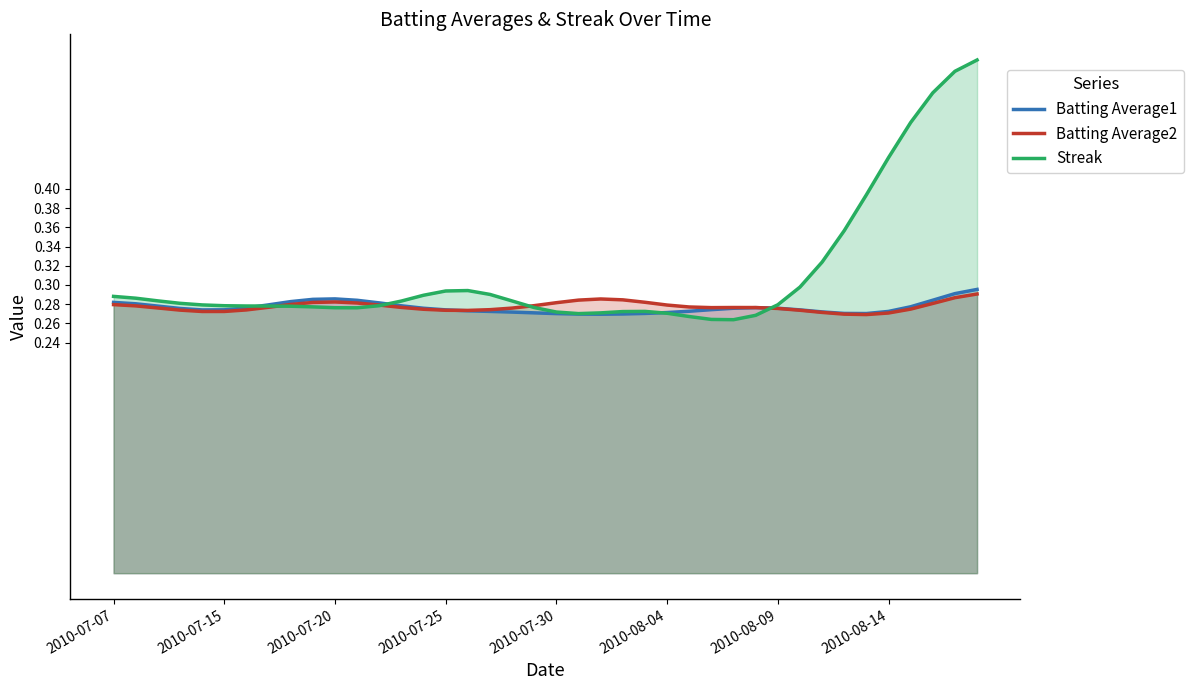

True or false: Batting Average2 has a value of 0.2 at 2010-08-09.

False